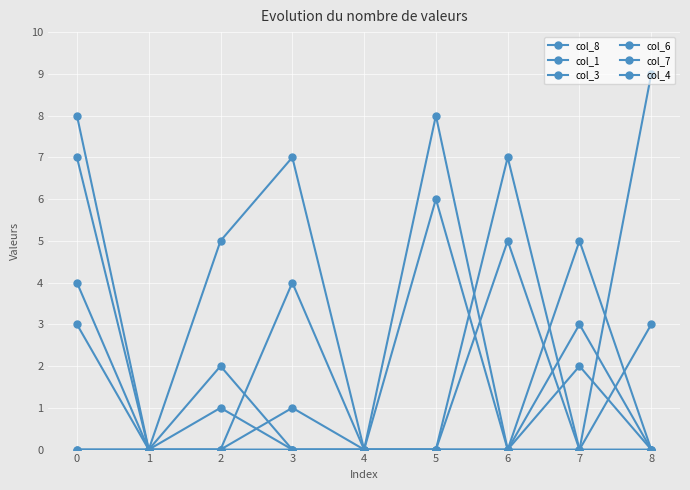

Is this an area chart (filled region under the line)?

No